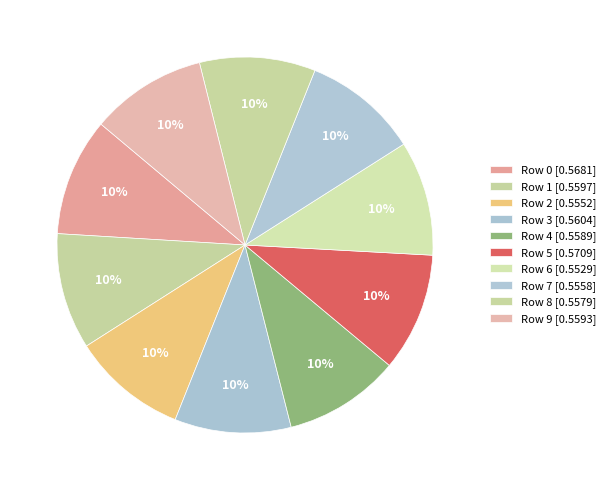

Combined, what portion of the pie is Row 2 and Row 7?

19.8%